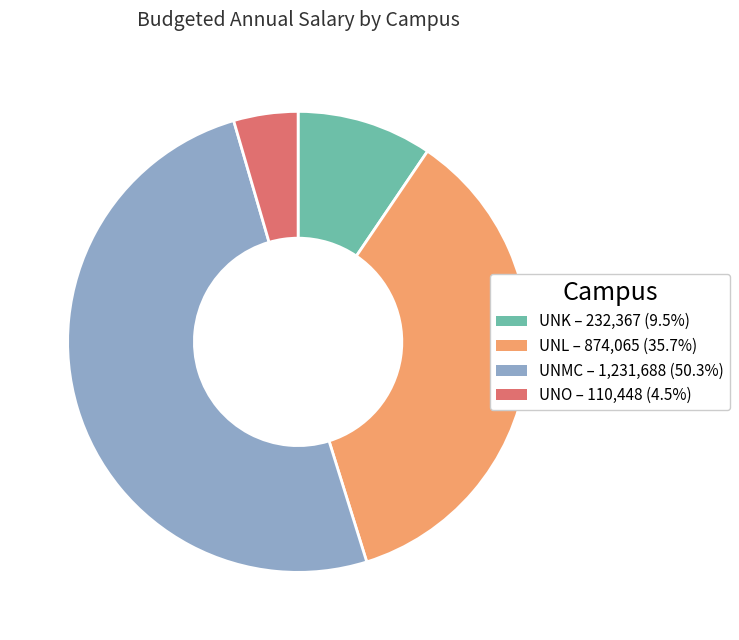

Approximately how many times larger is the value at UNL compared to UNK?

3.8